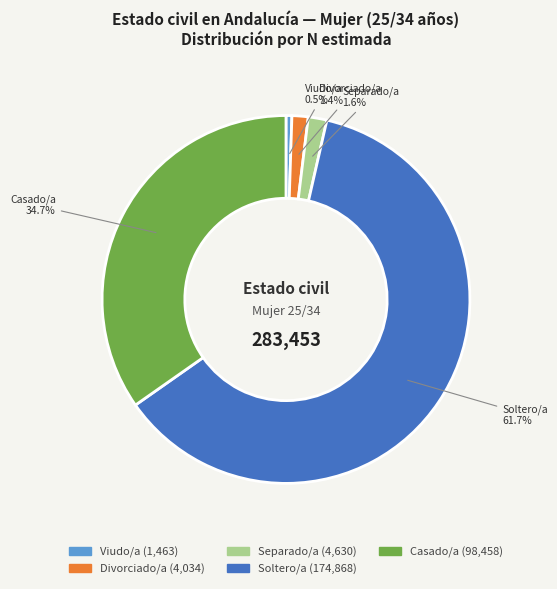

How much of the chart is everything except Separado/a?

98.4%